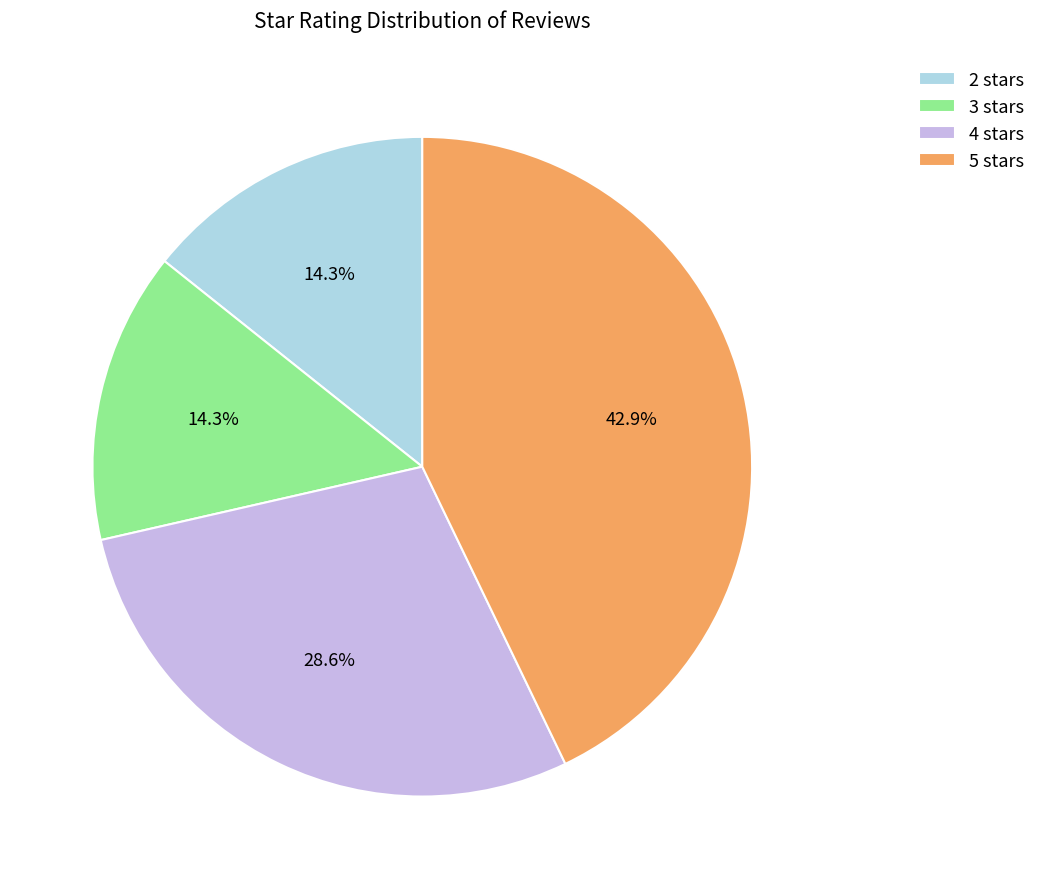

What is the largest slice in the pie chart?

5 stars